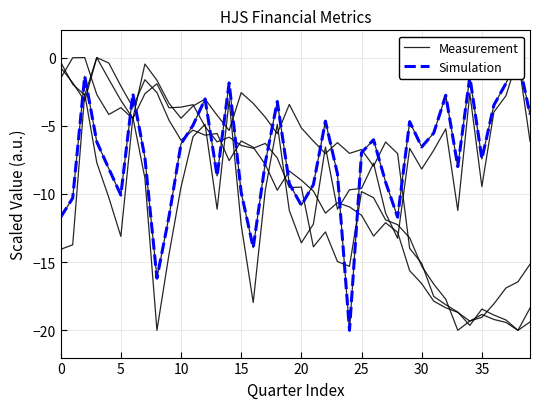

Rank the series at 26 from lowest to highest value.

Measurement, Simulation